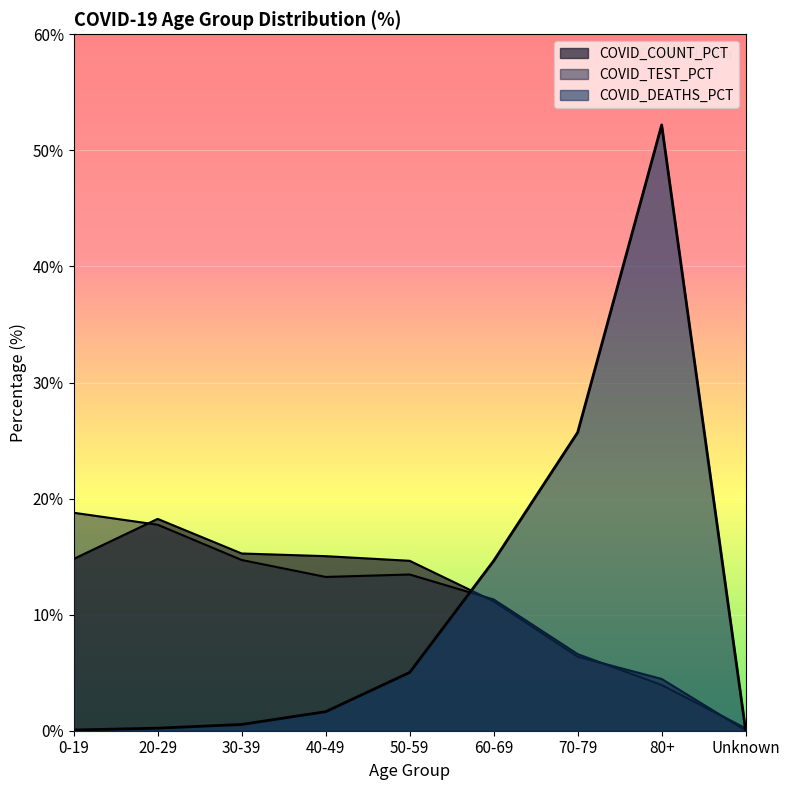

Is it true that COVID_TEST_PCT equals 4.4 at 70-79?

False